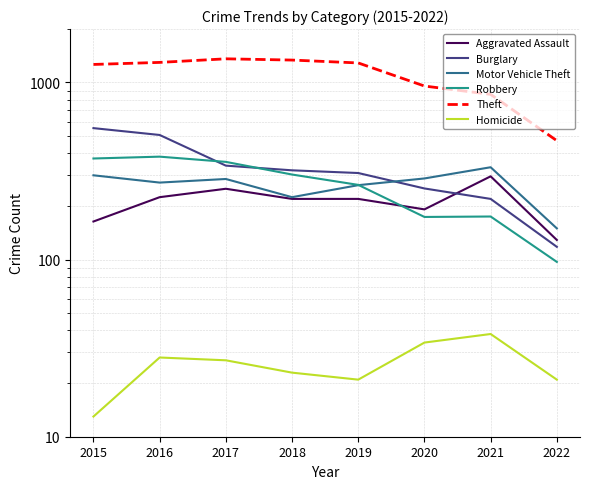

True or false: Theft and Burglary intersect in this chart.

False